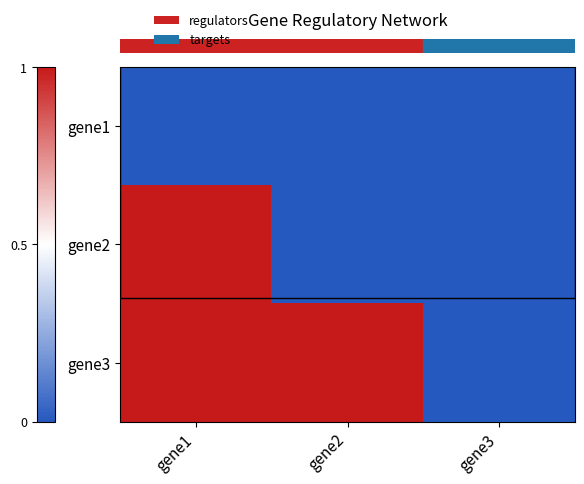

How many categories are shown in the chart?

3